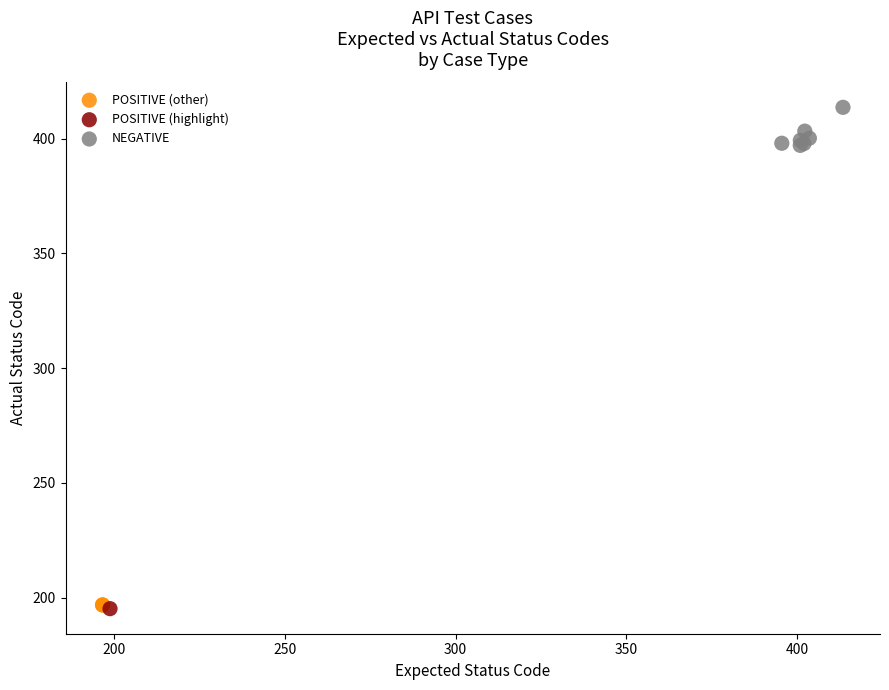

Which series contains the highest Y value?

NEGATIVE